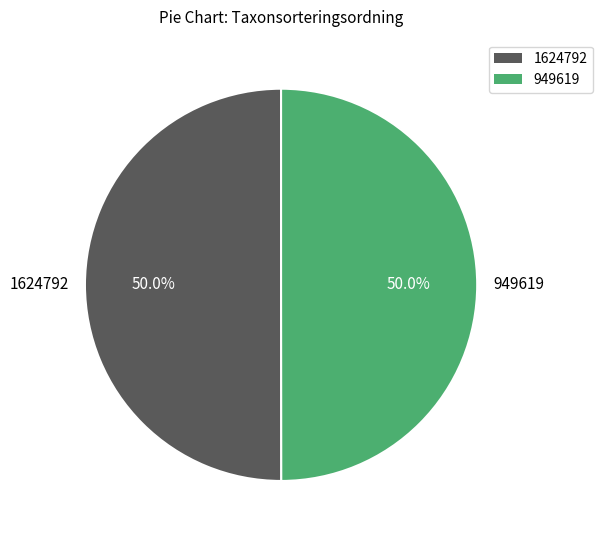

What is the total percentage of 949619 and 1624792?

100.0%